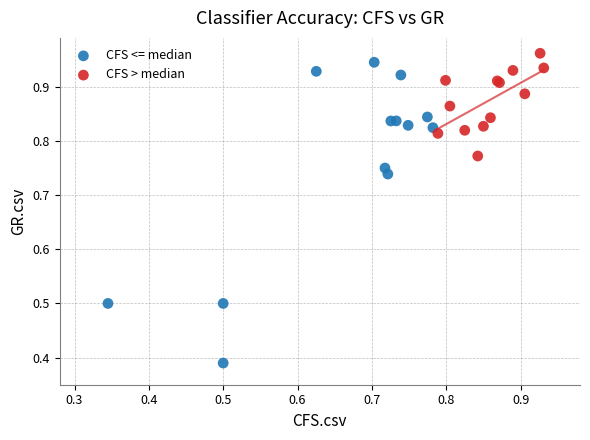

Which series reaches the maximum Y coordinate?

CFS > median